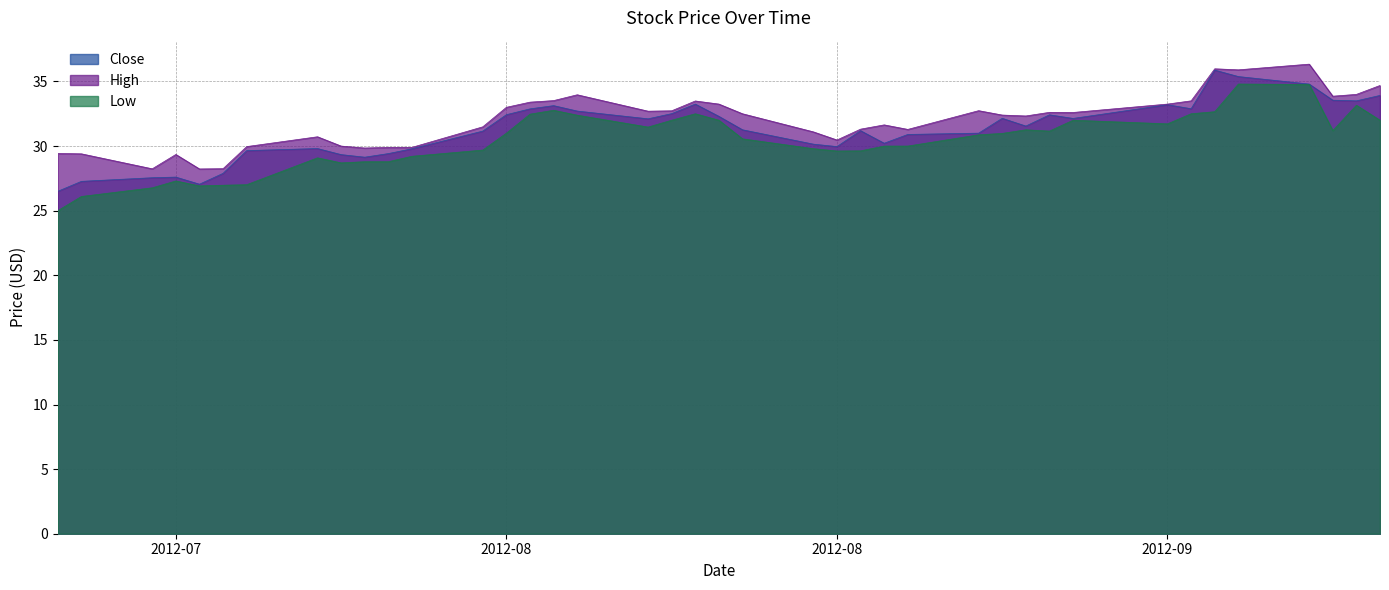

What is the spread (max minus min) of values at 2012-08-30?

1.5